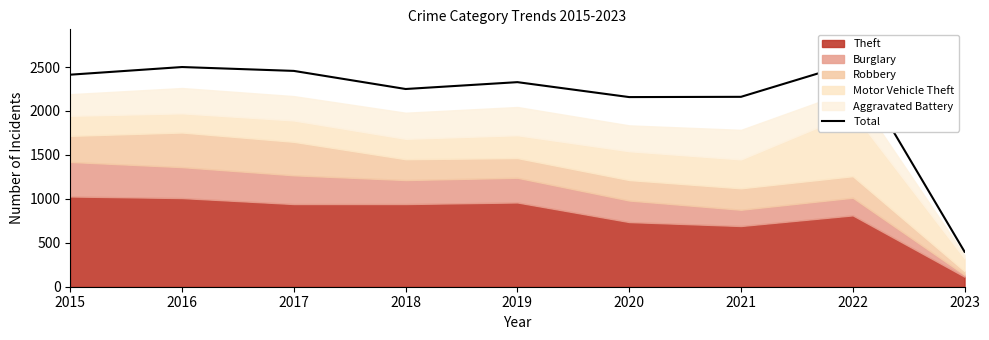

At which category does the data reach its first local peak?

2016